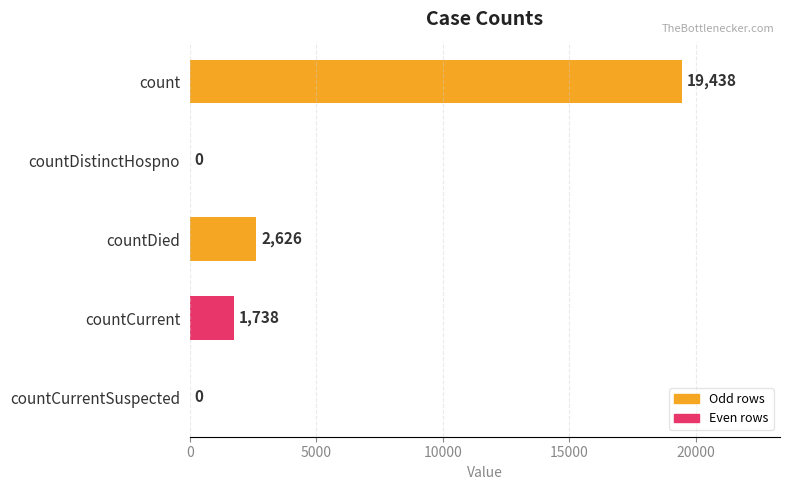

How many positive values are there?

3